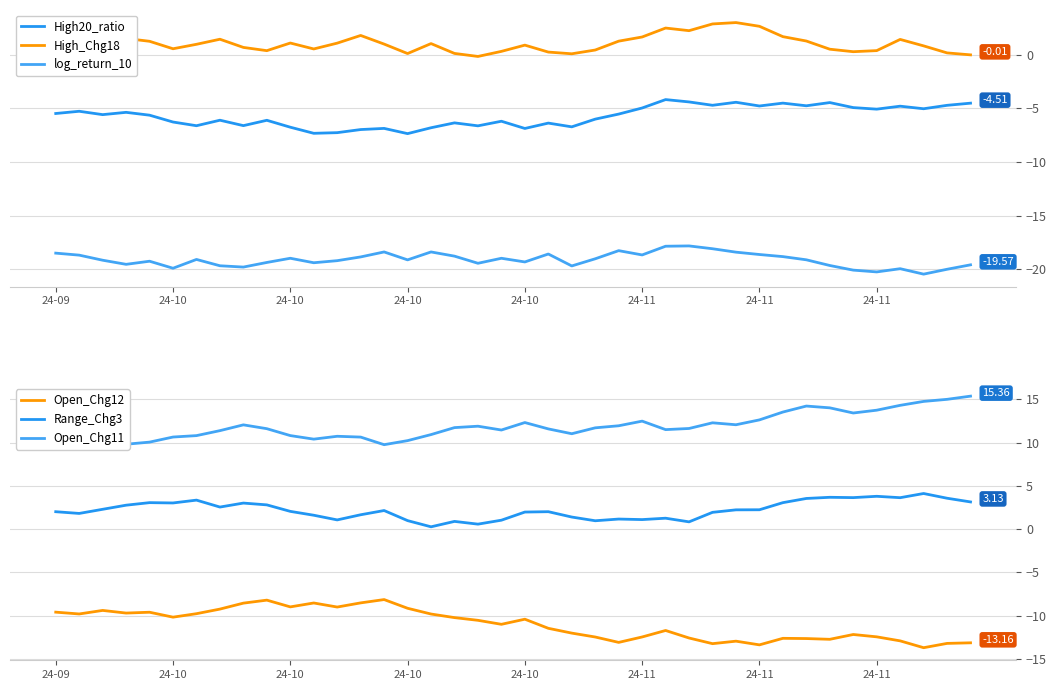

What is the value of the log_return_10 point at the 10th from the left?

-19.4